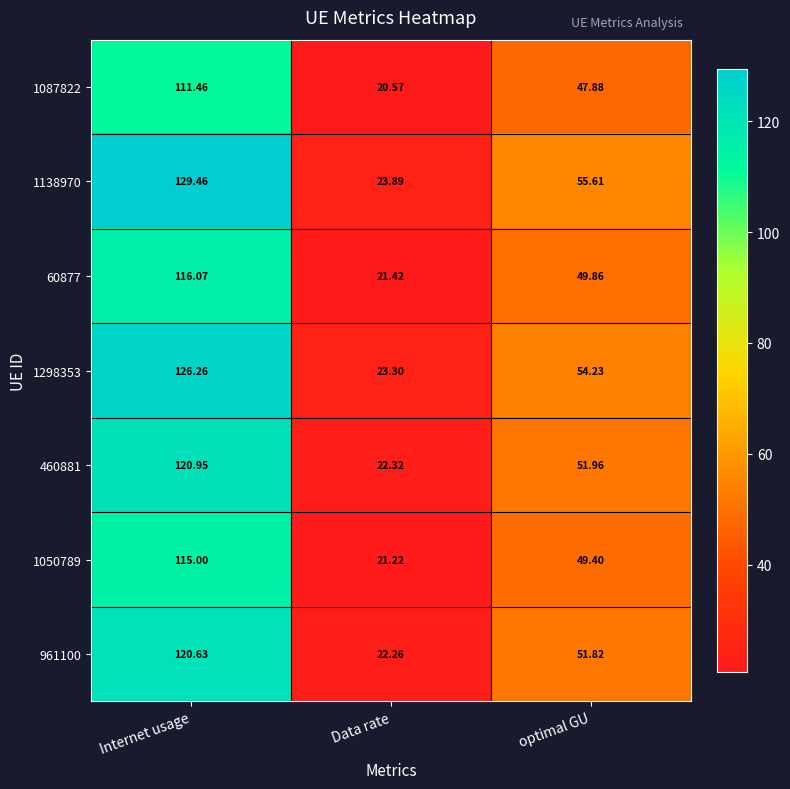

At which label is 1050789 closest to 68?

optimal GU